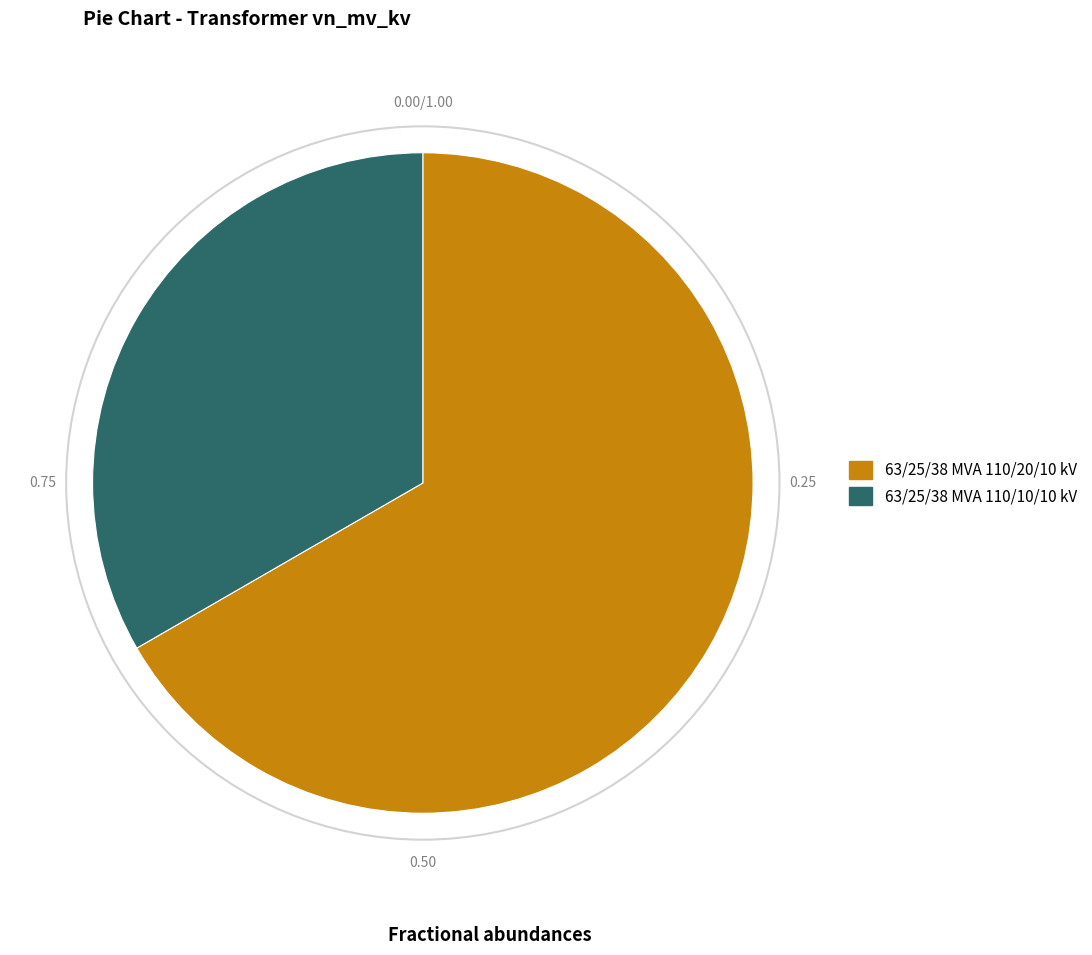

The 63/25/38 MVA 110/10/10 kV slice represents 39% of the pie. True or false?

False